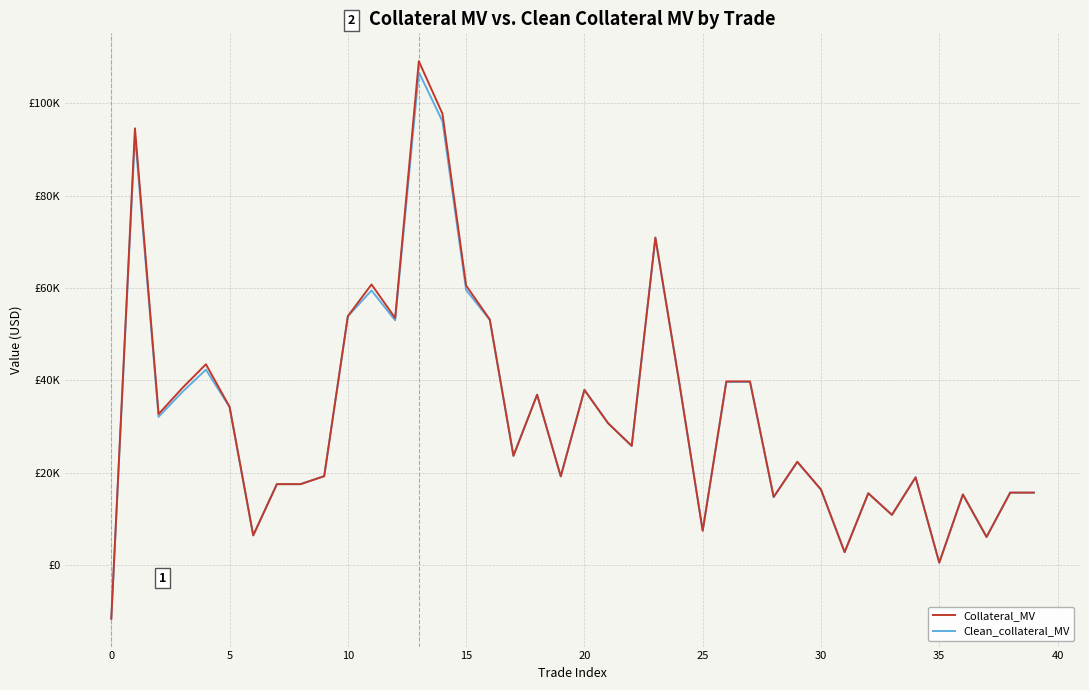

Rank the series by their average value, from highest to lowest.

Collateral_MV, Clean_collateral_MV